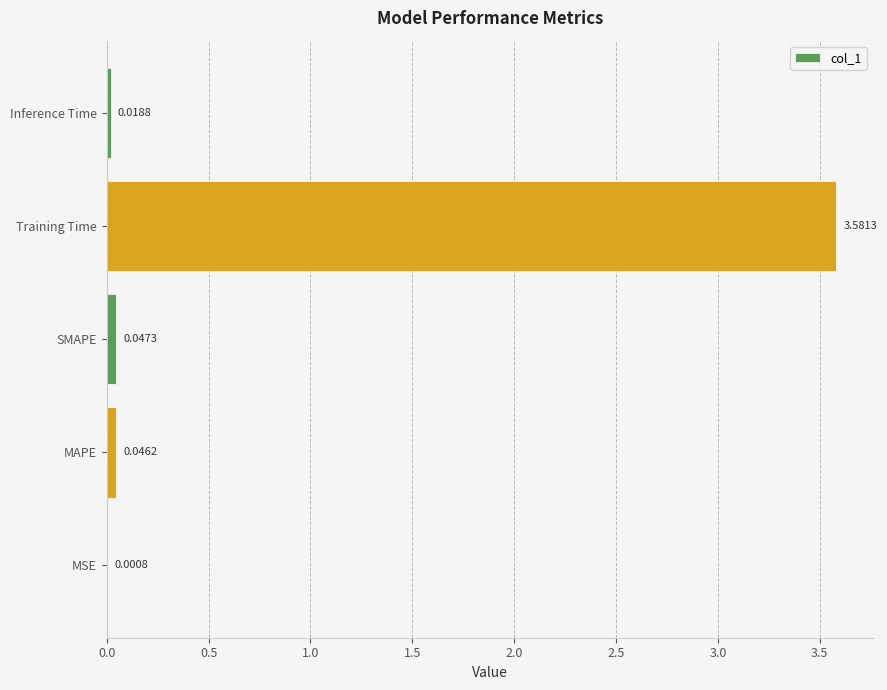

What is the change in value from MAPE to Training Time?

+3.5